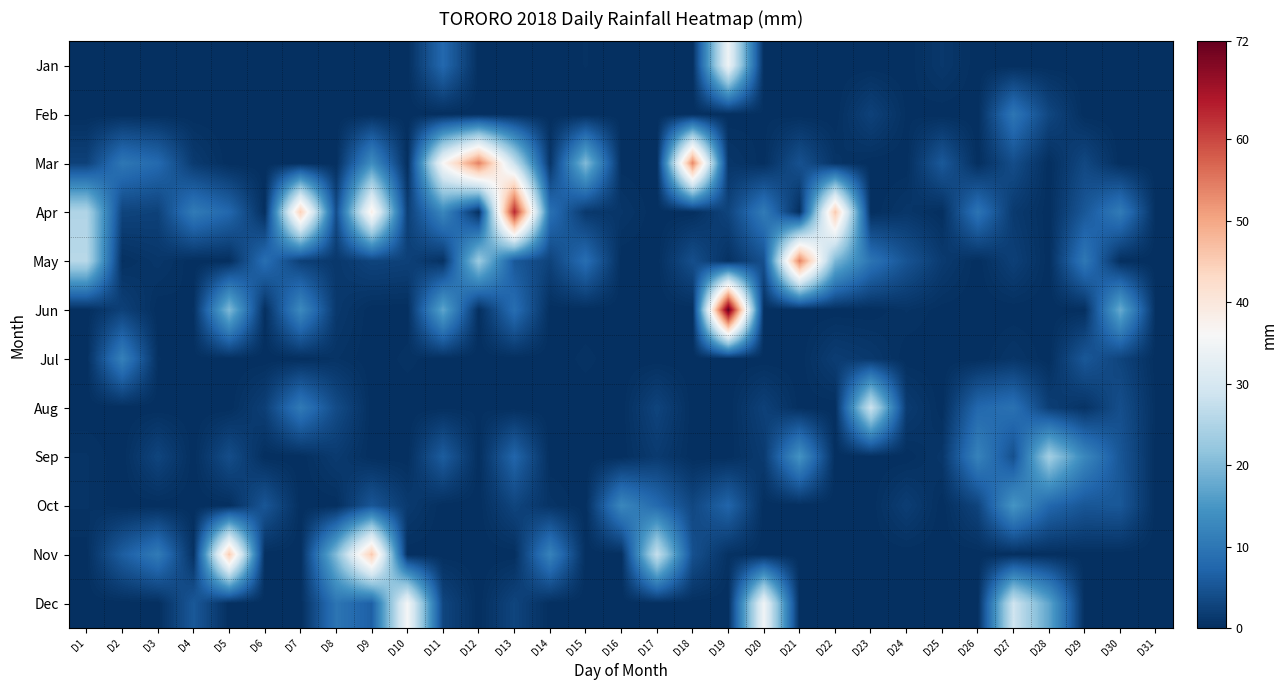

Which series has the largest range (max minus min)?

Jun